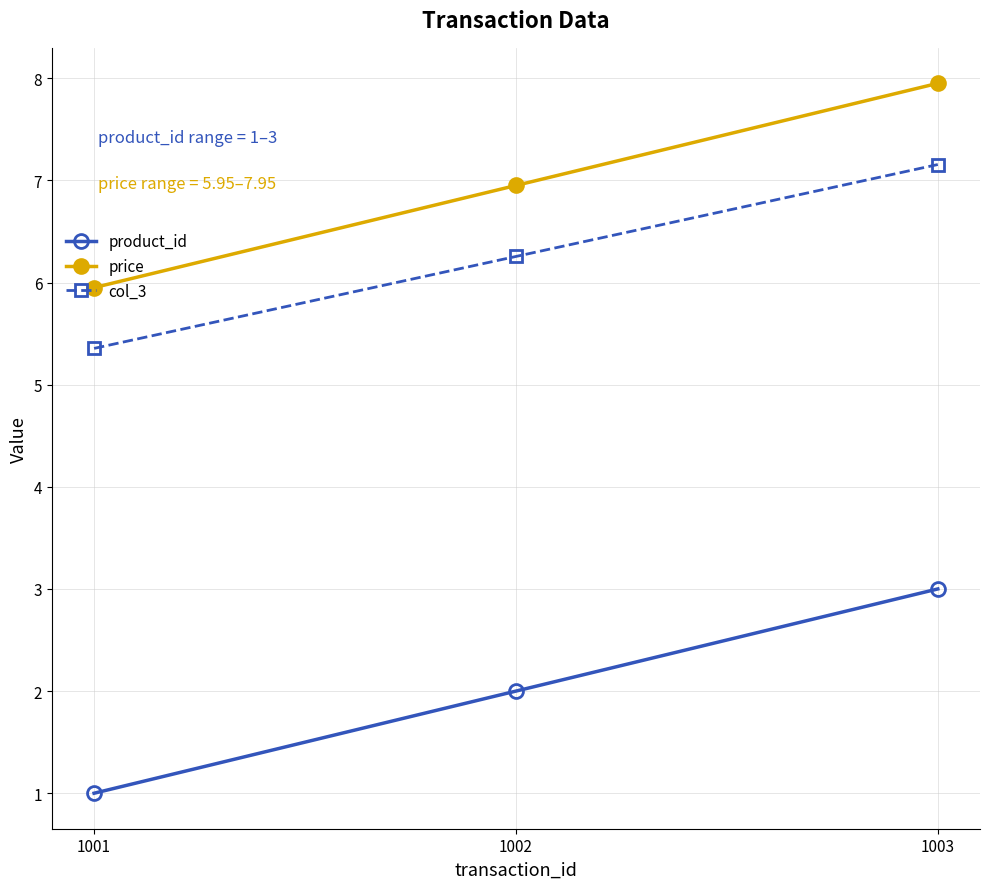

Rank the series by their maximum value, from lowest to highest.

product_id, col_3, price